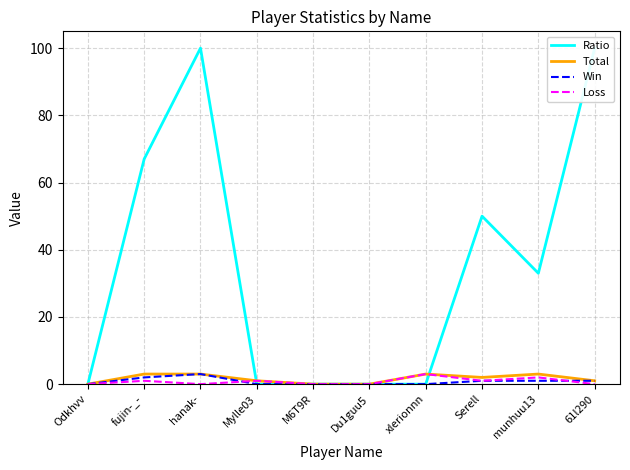

List the labels in order of Win value, largest first.

hanak-, fujin-_-, Serell, munhuu13, 61l290, Odkhvv, Mylle03, M6T9R, Du1guu5, xlerionnn